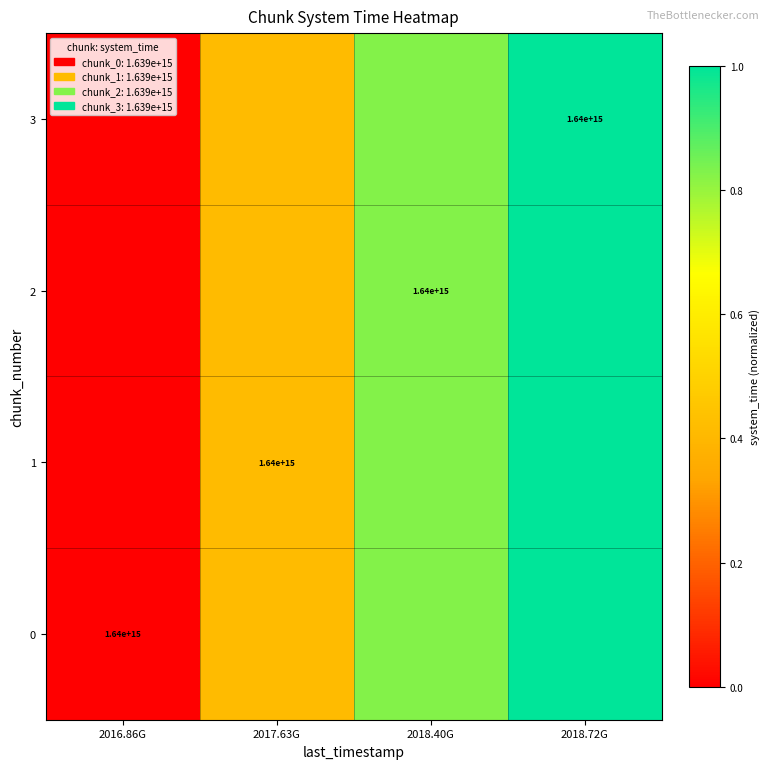

Rank the series at 2018.72G from lowest to highest value.

0, 1, 2, 3